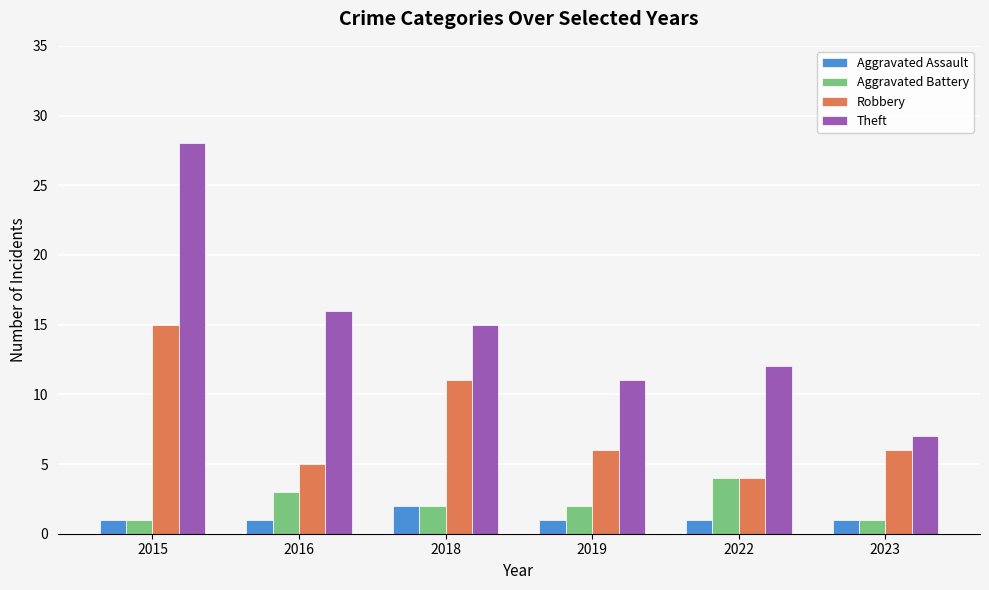

Is it true that Aggravated Battery equals 3 at 2016?

True